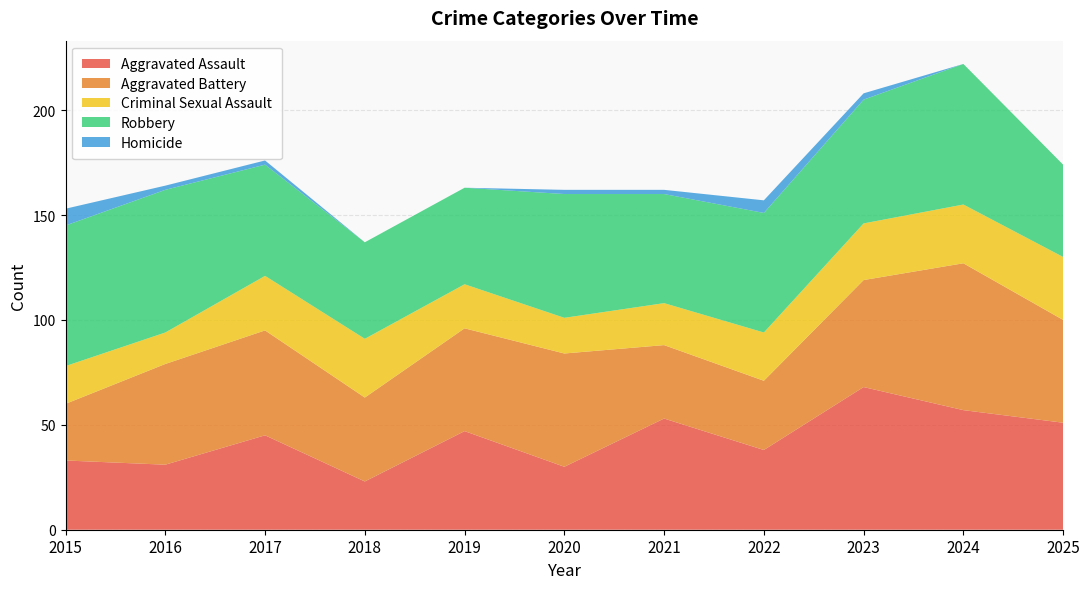

Reading left to right, transcribe all the data shown in this chart.

Aggravated Assault: 33	31	45	23	47	30	53	38	68	57	51
Aggravated Battery: 27	48	50	40	49	54	35	33	51	70	49
Criminal Sexual Assault: 18	15	26	28	21	17	20	23	27	28	30
Robbery: 67	68	53	46	46	59	52	57	59	67	44
Homicide: 8	2	2	0	0	2	2	6	3	0	0